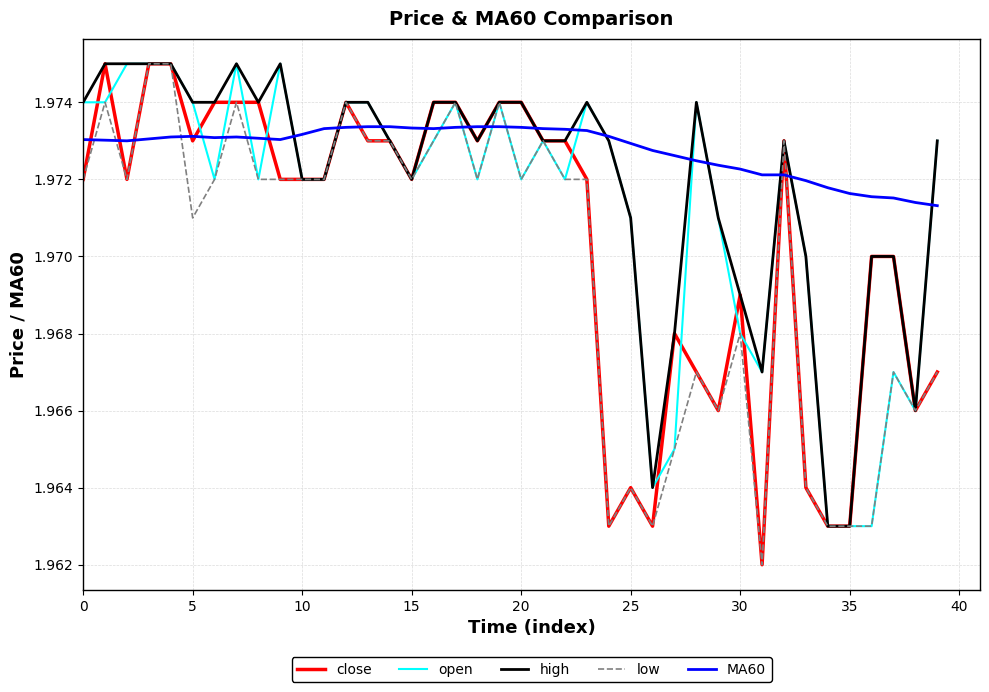

At how many categories does at least one series exceed 1?

40